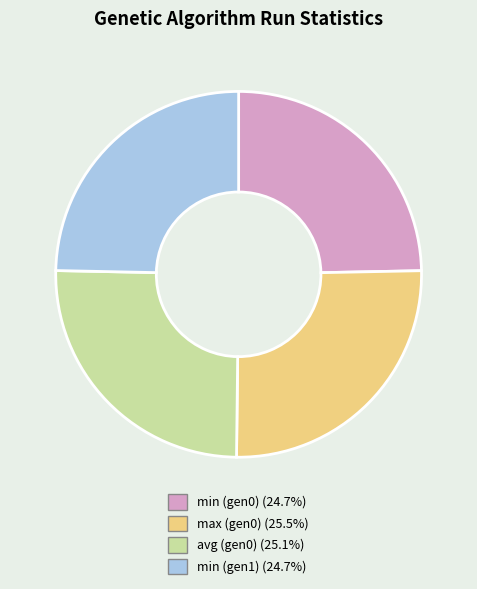

How many segments does this pie chart have?

4